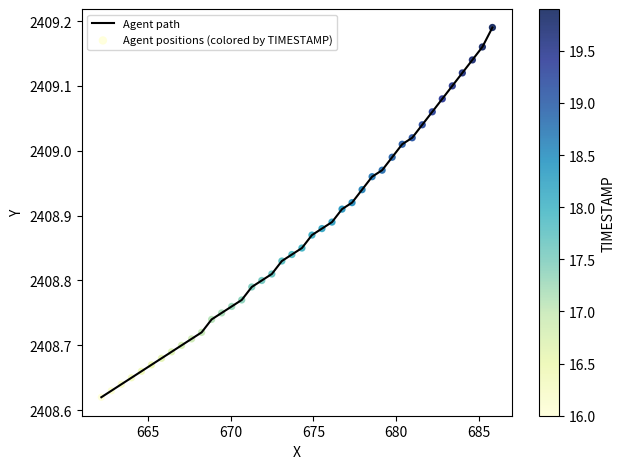

What is the difference between the maximum and minimum values?

0.6